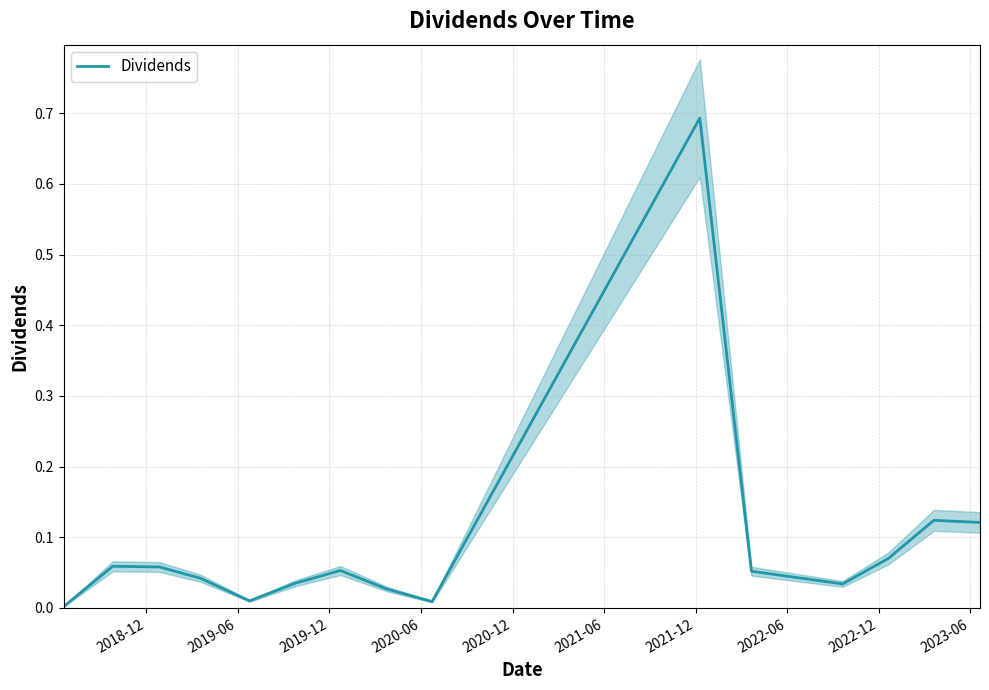

Is it true that the value at 12 is 0.1?

False